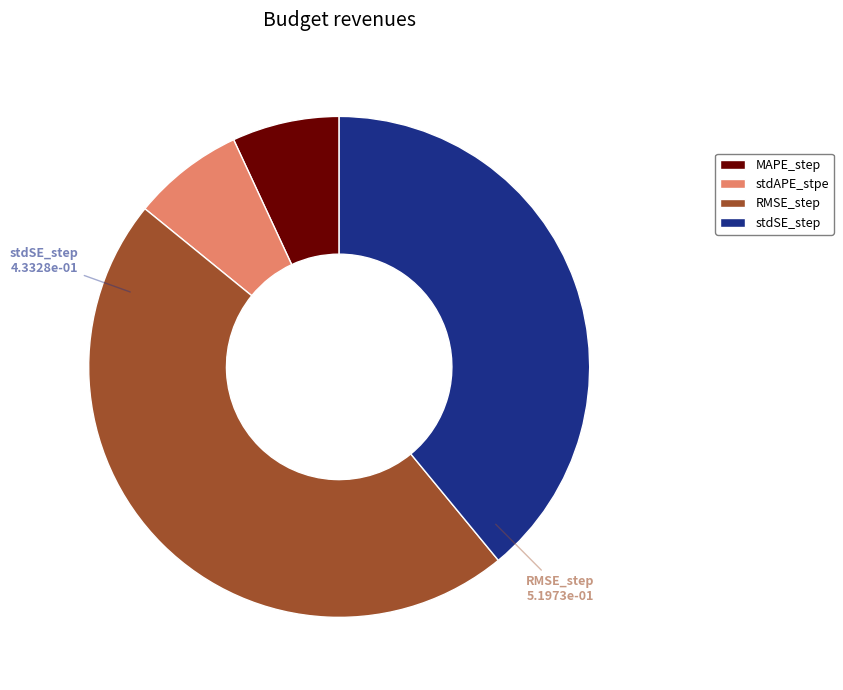

Does any single category account for the majority?

No